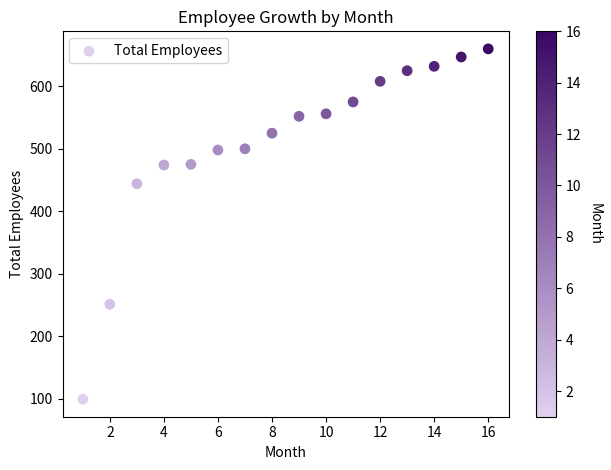

What Y value in the scatter plot is closest to 379?

444